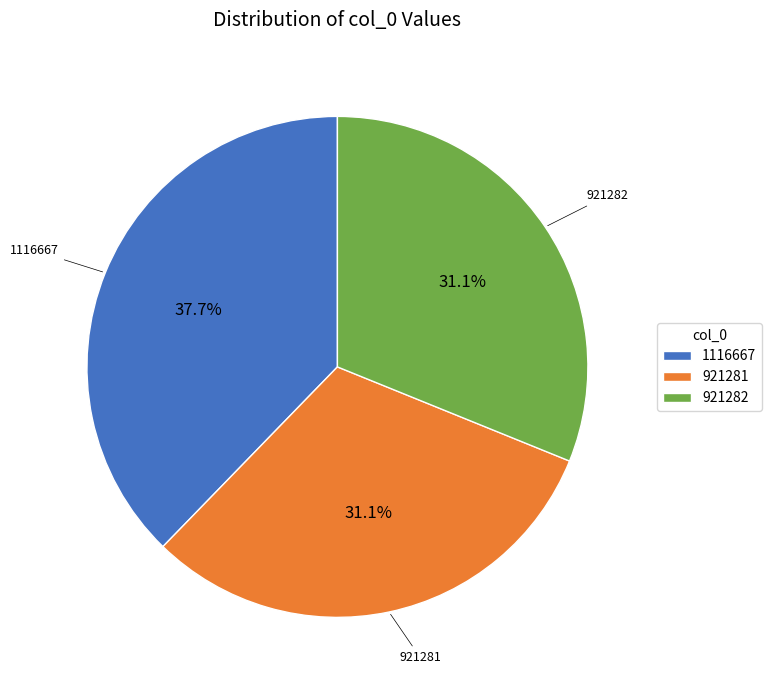

How many slices are in this pie chart?

3